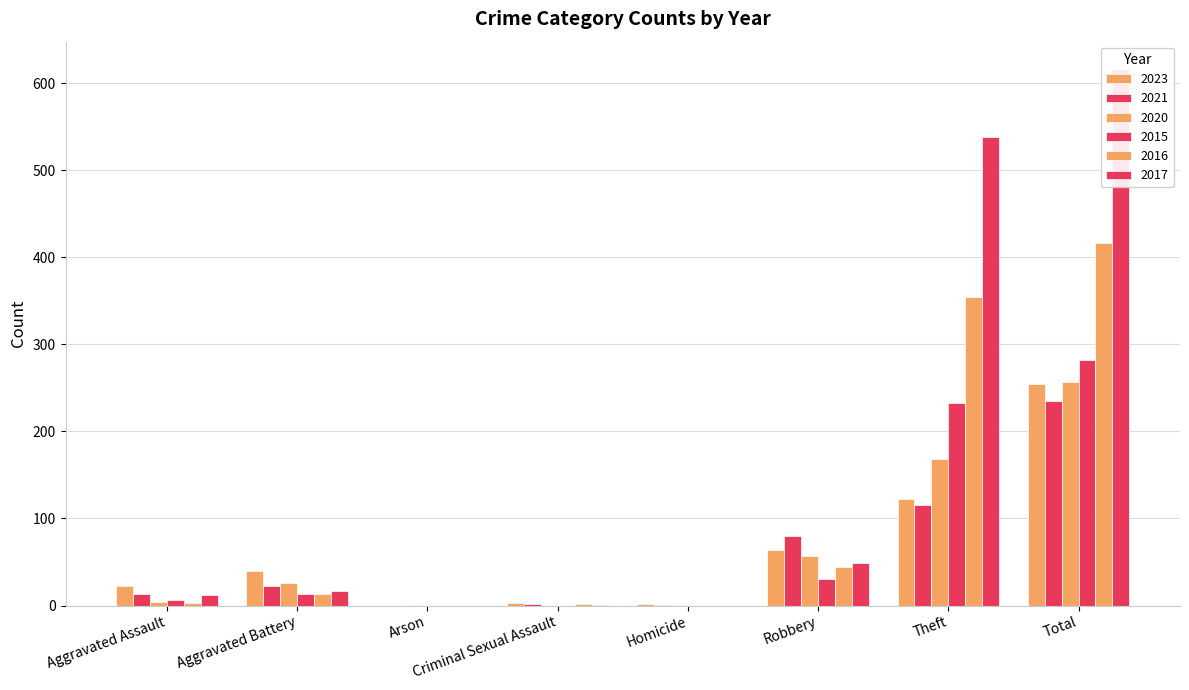

Reading left to right, extract all data points from this chart.

2023: Aggravated Assault=22	Aggravated Battery=40	Arson=0	Criminal Sexual Assault=3	Homicide=2	Robbery=64	Theft=122	Total=255
2021: Aggravated Assault=13	Aggravated Battery=23	Arson=0	Criminal Sexual Assault=2	Homicide=1	Robbery=80	Theft=116	Total=235
2020: Aggravated Assault=4	Aggravated Battery=26	Arson=1	Criminal Sexual Assault=0	Homicide=1	Robbery=57	Theft=168	Total=257
2015: Aggravated Assault=6	Aggravated Battery=13	Arson=0	Criminal Sexual Assault=0	Homicide=0	Robbery=30	Theft=233	Total=282
2016: Aggravated Assault=3	Aggravated Battery=13	Arson=0	Criminal Sexual Assault=2	Homicide=0	Robbery=44	Theft=354	Total=416
2017: Aggravated Assault=12	Aggravated Battery=17	Arson=0	Criminal Sexual Assault=1	Homicide=0	Robbery=49	Theft=538	Total=617